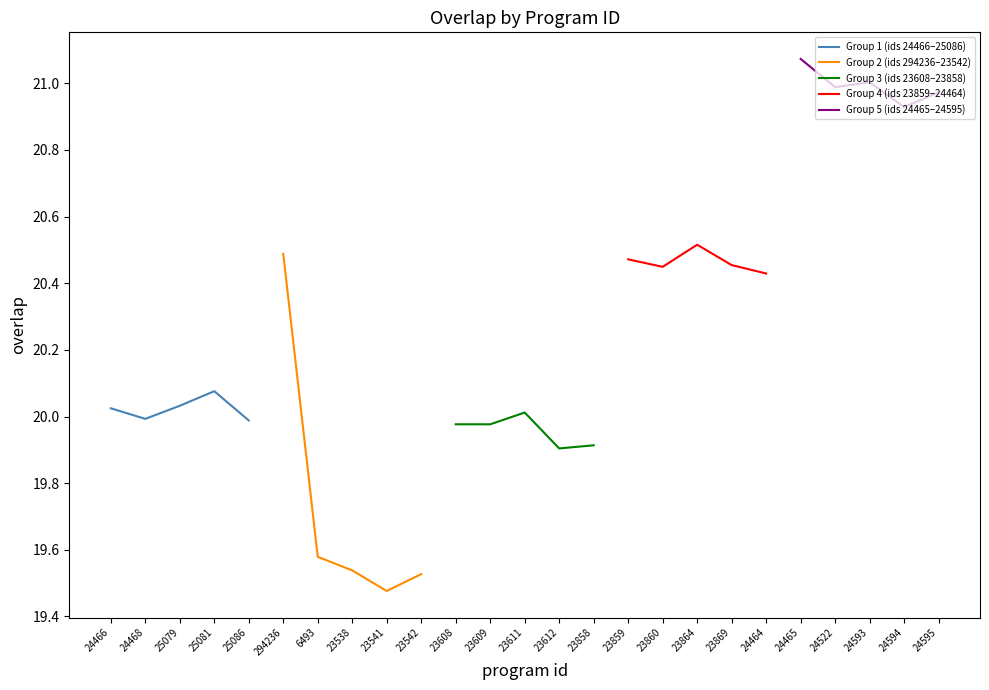

Reading left to right, extract all data points from this chart.

Group 1 (ids 24466–25086): 20.0	20.0	20.0	20.1	20.0
Group 2 (ids 294236–23542): 20.5	19.6	19.5	19.5	19.5
Group 3 (ids 23608–23858): 20.0	20.0	20.0	19.9	19.9
Group 4 (ids 23859–24464): 20.5	20.4	20.5	20.5	20.4
Group 5 (ids 24465–24595): 21.1	21.0	21.0	20.9	21.0